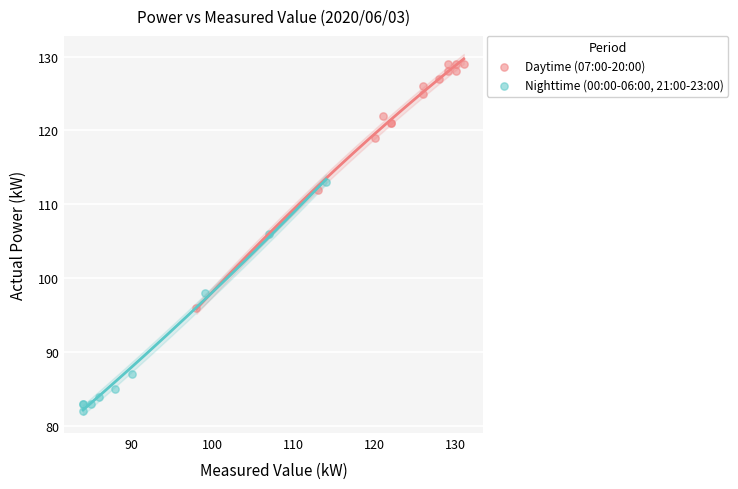

Which series has the widest spread of Y values?

Daytime (07:00-20:00)